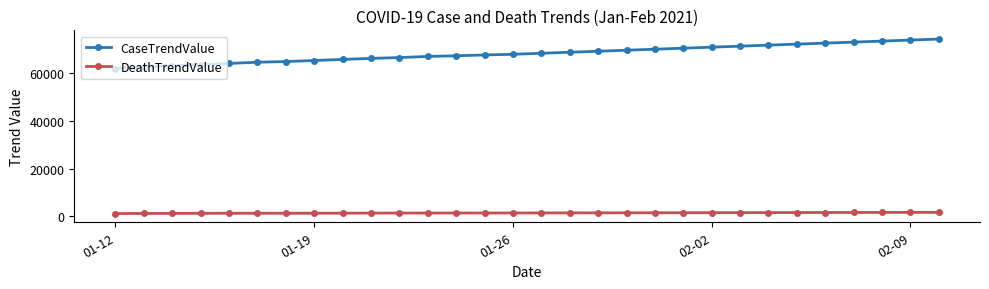

List the series in order of their overall mean, lowest first.

DeathTrendValue, CaseTrendValue